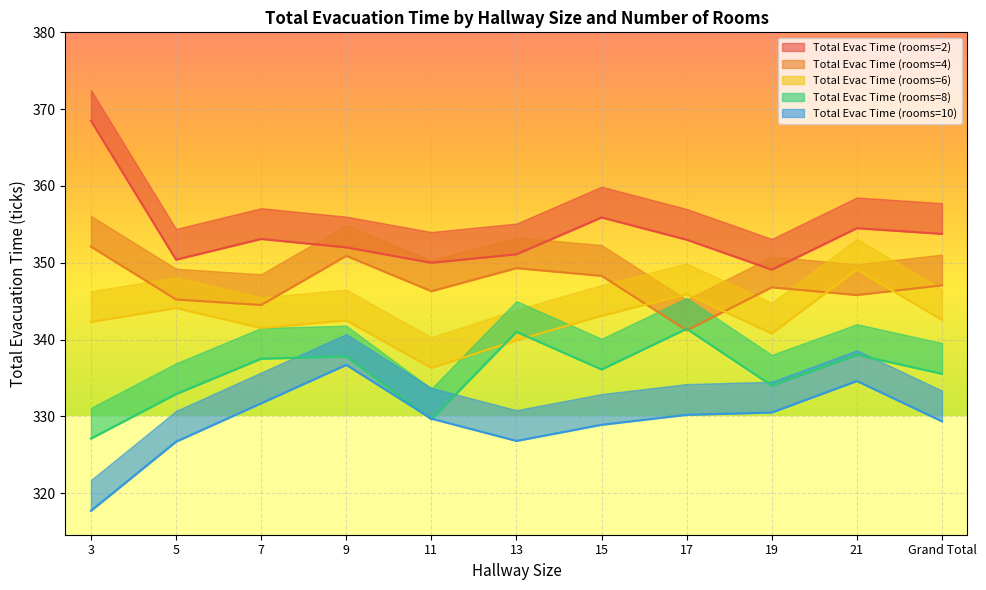

How many data points in Total Evac Time (rooms=10) are above 329?

7